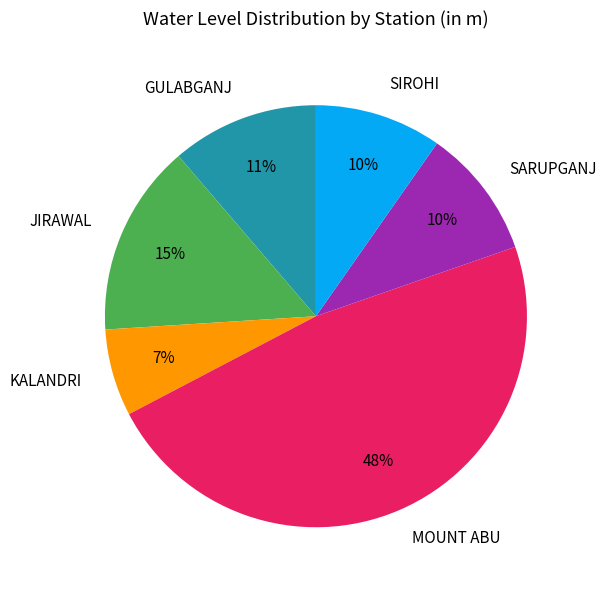

Count the number of slices in the pie.

6